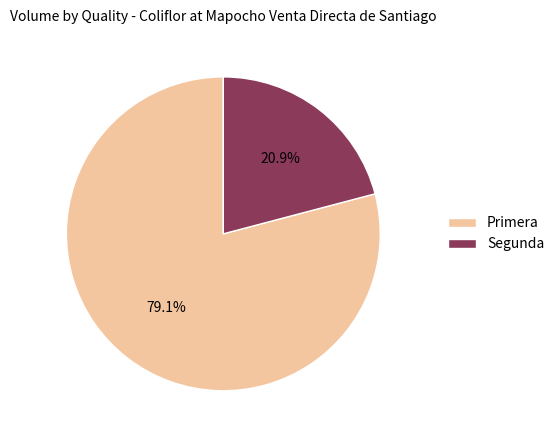

How many segments does this pie chart have?

2